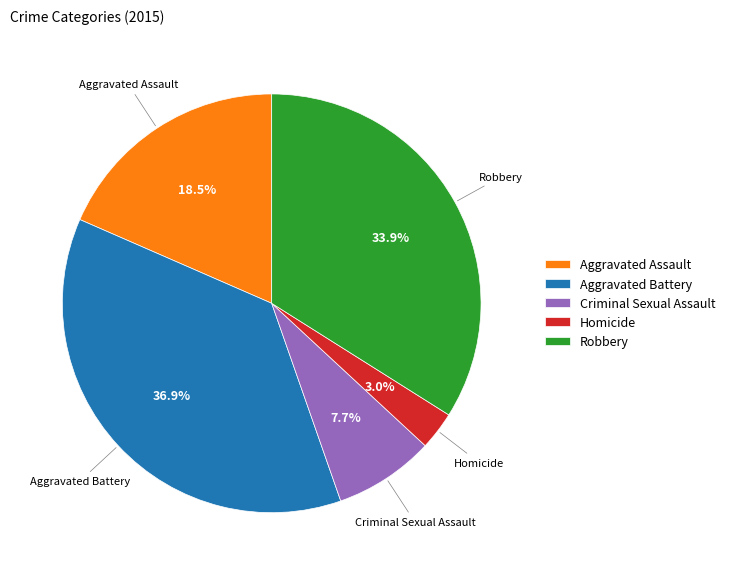

To the nearest percent, what is the combined percentage of Robbery and Criminal Sexual Assault?

42%